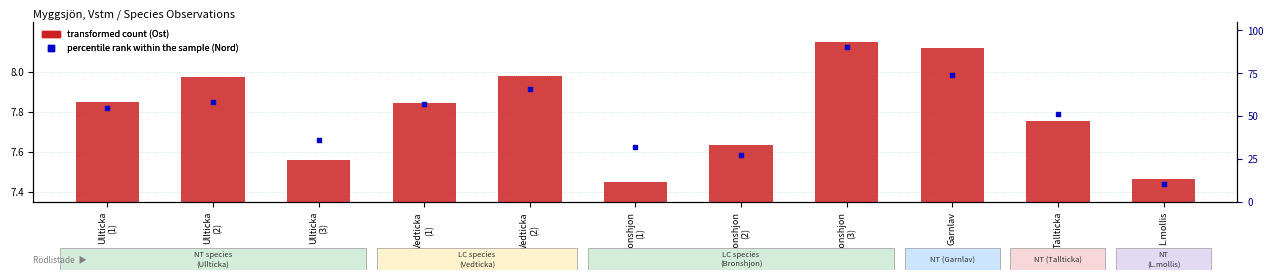

Which series has the widest spread of Y values?

percentile rank within the sample